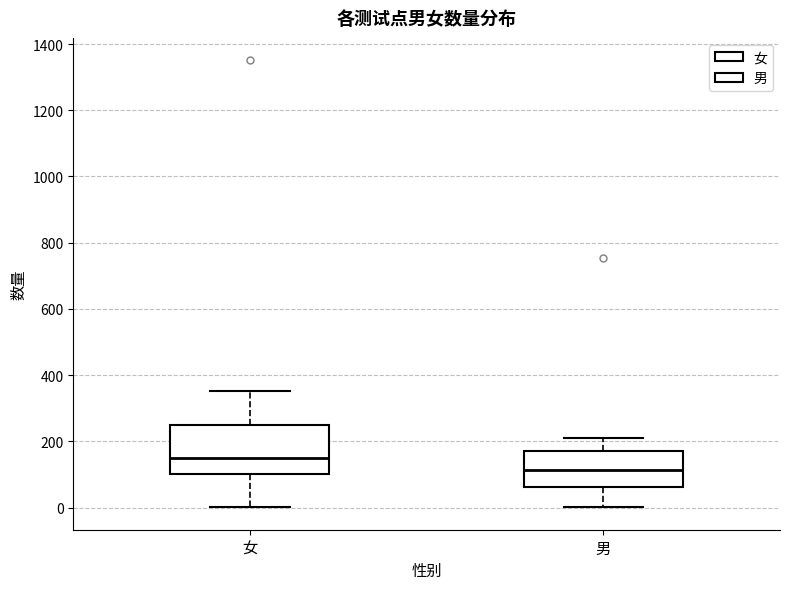

Where does the upper whisker of the box for 男 end on the y-axis? The values are not printed on the chart, so give them approximately, as read against the axis.

220